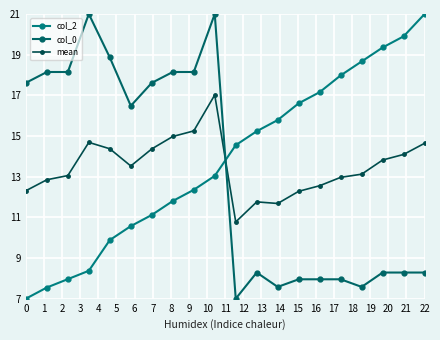

How many values in the col_2 series exceed 14?

10